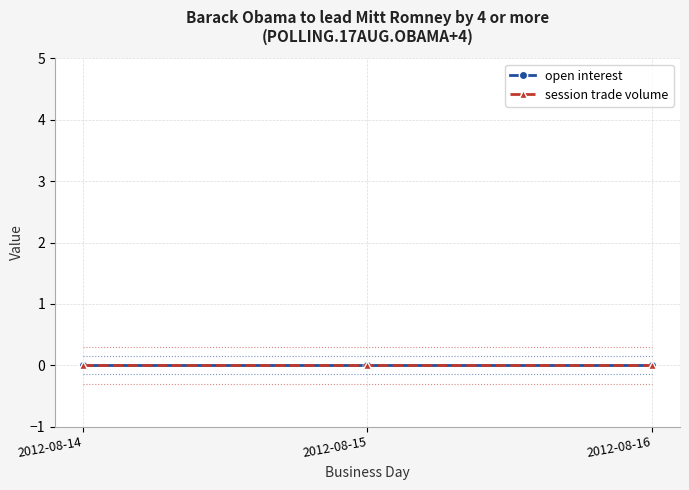

How many categories are shown in the chart?

3